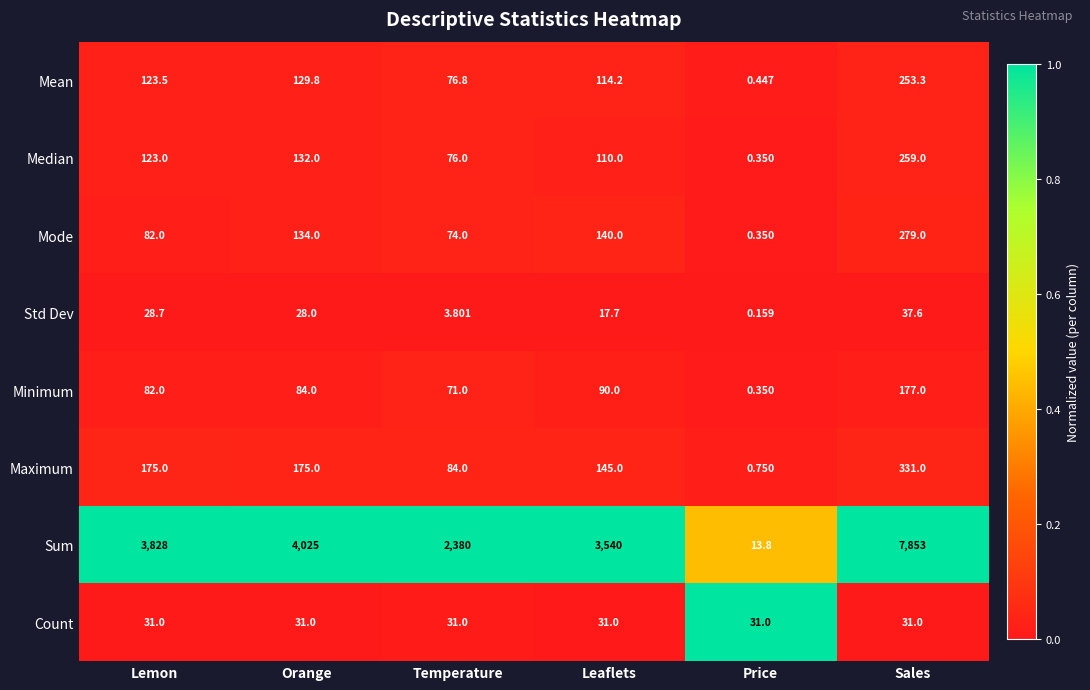

Which label corresponds to the smallest value in the chart?

Price